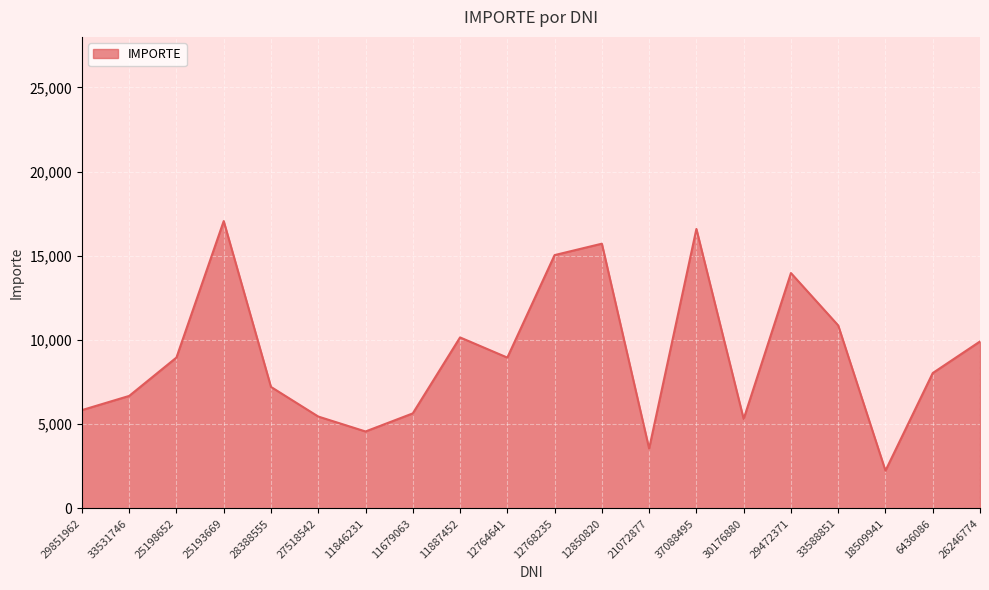

Between 25198652 and 12850820, which is larger?

12850820